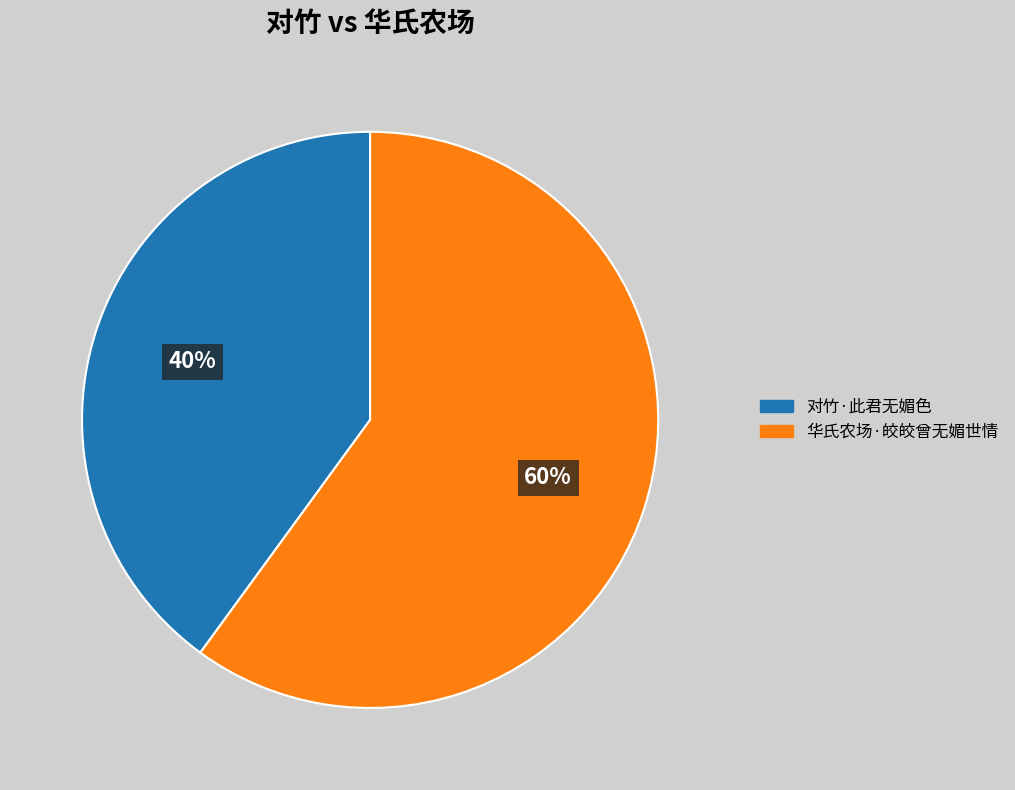

To the nearest percent, what is the difference between the 对竹·此君无媚色 and 华氏农场·皎皎曾无媚世情 slice percentages?

20%